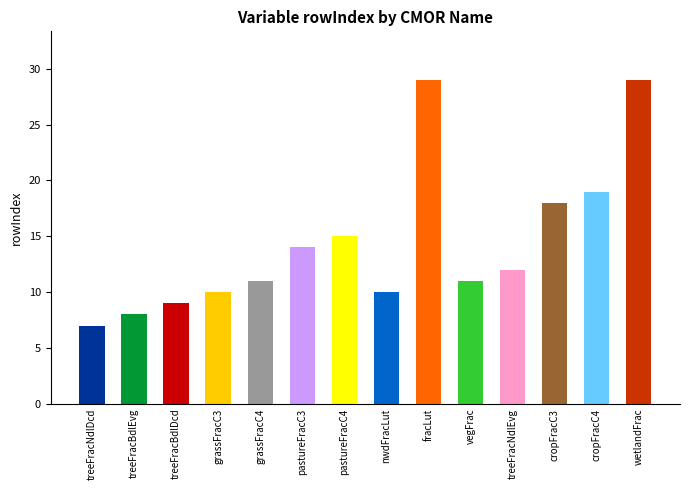

What is the sum of the values at cropFracC3 and treeFracNdlDcd?

25